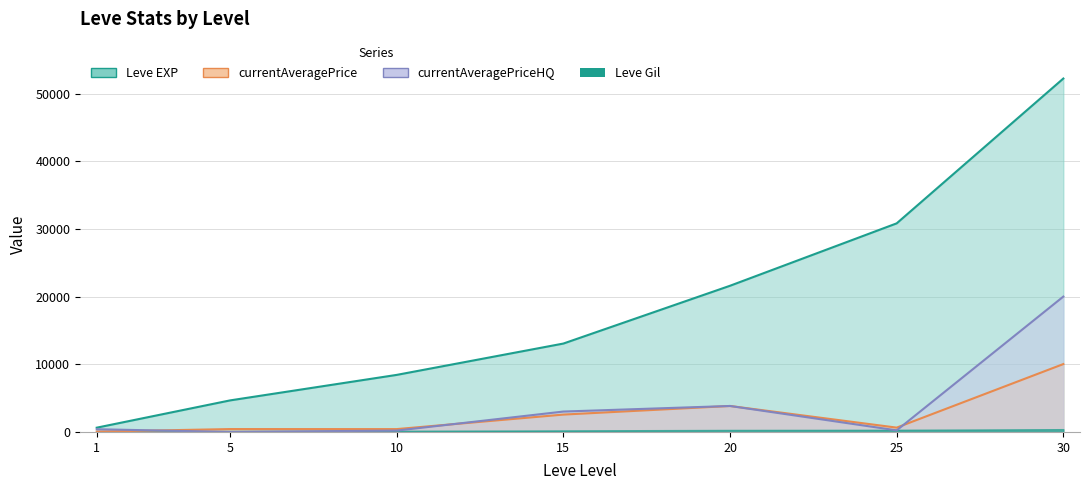

At how many categories does at least one series exceed 36269?

1